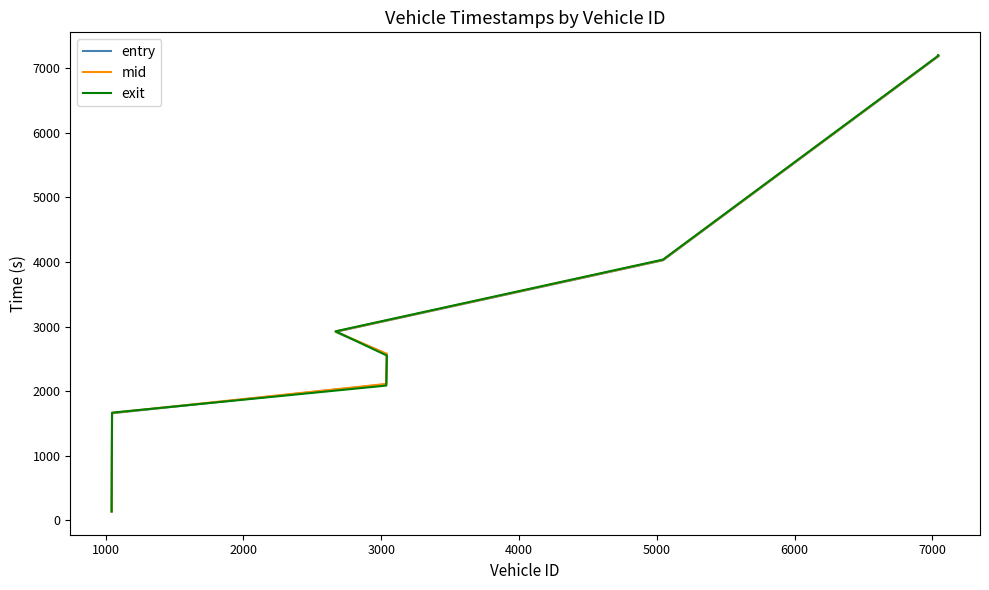

Is the value of exit at 5000 greater than the value of mid at 3000?

Yes